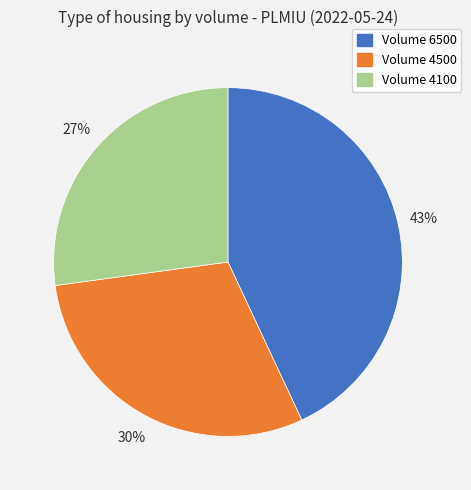

Is it true that Volume 4500 is 30% of the pie?

True